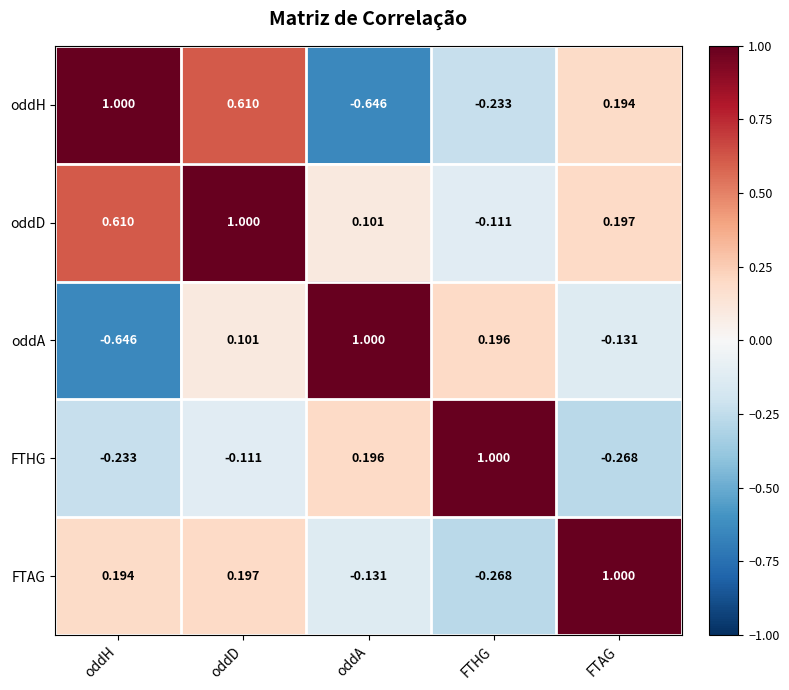

Rank the series at FTHG from lowest to highest value.

FTAG, oddH, oddD, oddA, FTHG